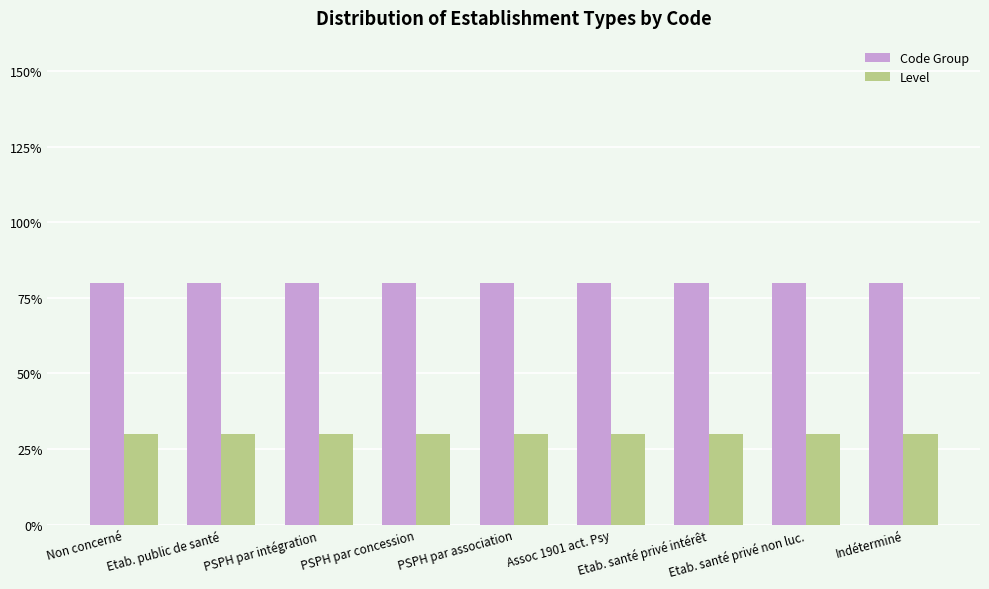

Reading right to left, list all the values displayed in this chart.

Code Group: 0.8	0.8	0.8	0.8	0.8	0.8	0.8	0.8	0.8
Level: 0.3	0.3	0.3	0.3	0.3	0.3	0.3	0.3	0.3